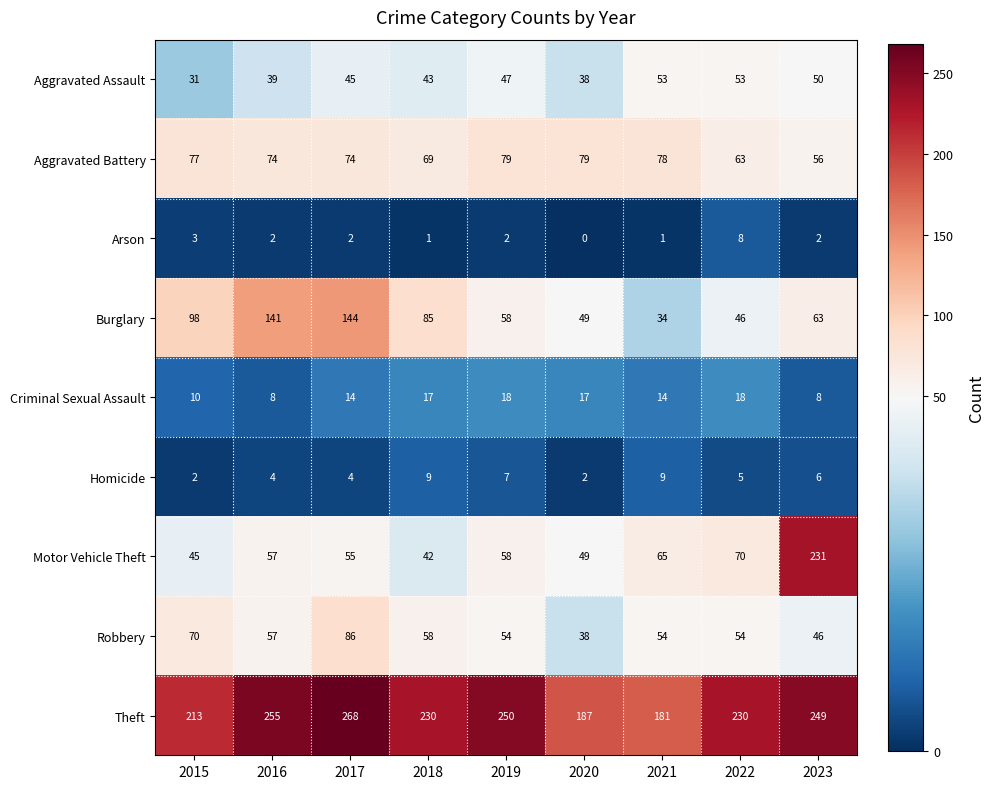

How many categories are shown in the chart?

9